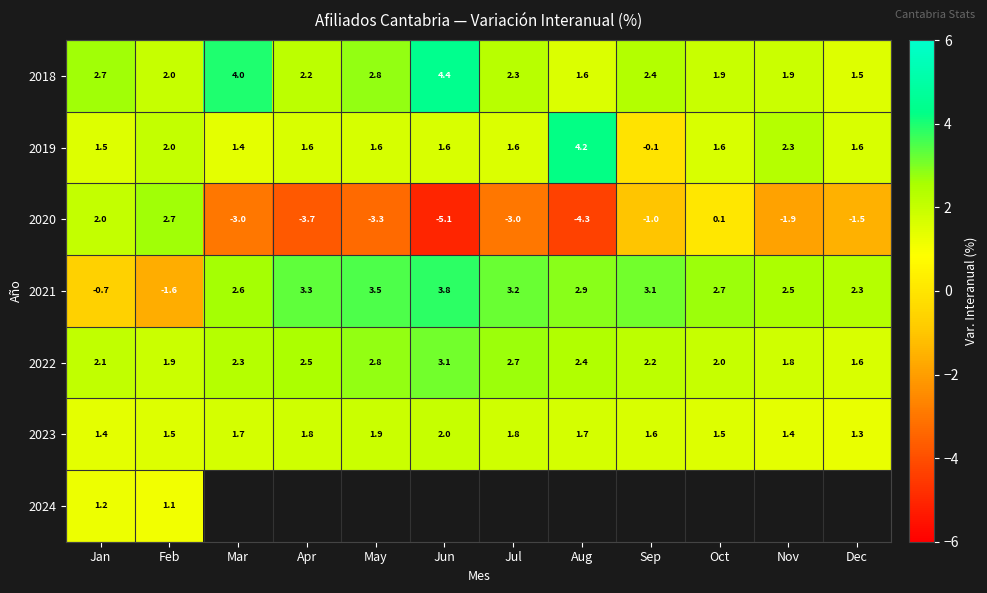

Rank the categories by 2021 value from lowest to highest.

Feb, Jan, Dec, Nov, Mar, Oct, Aug, Sep, Jul, Apr, May, Jun